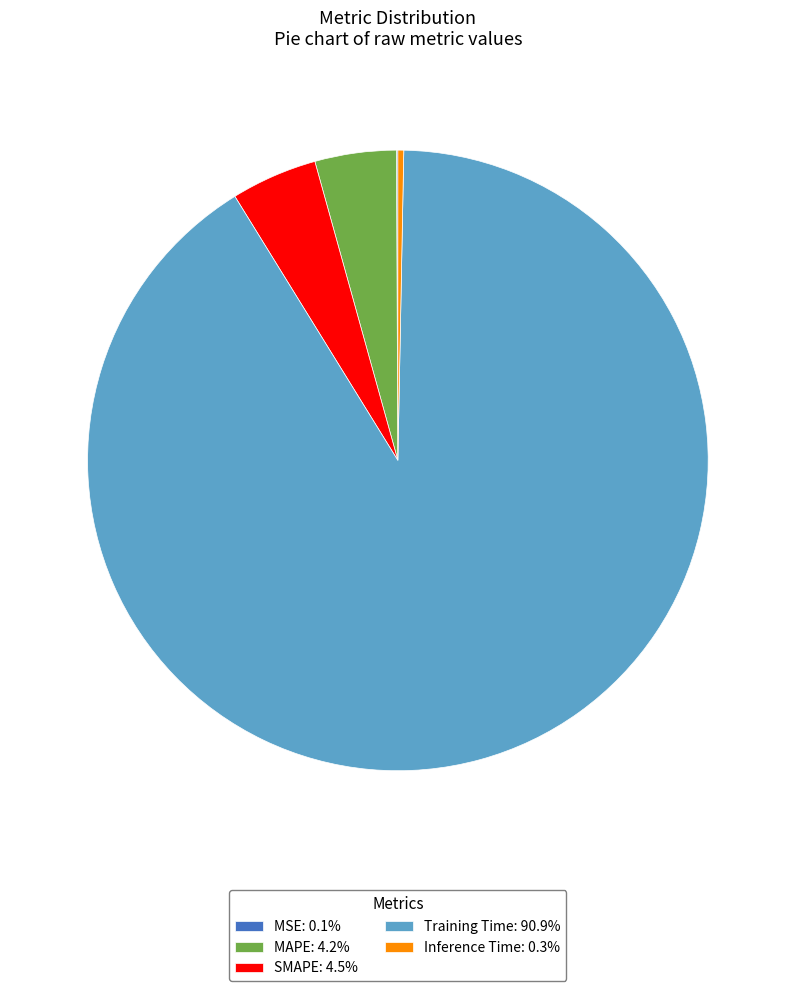

Does Training Time: 90.9% represent more than half of the total?

Yes